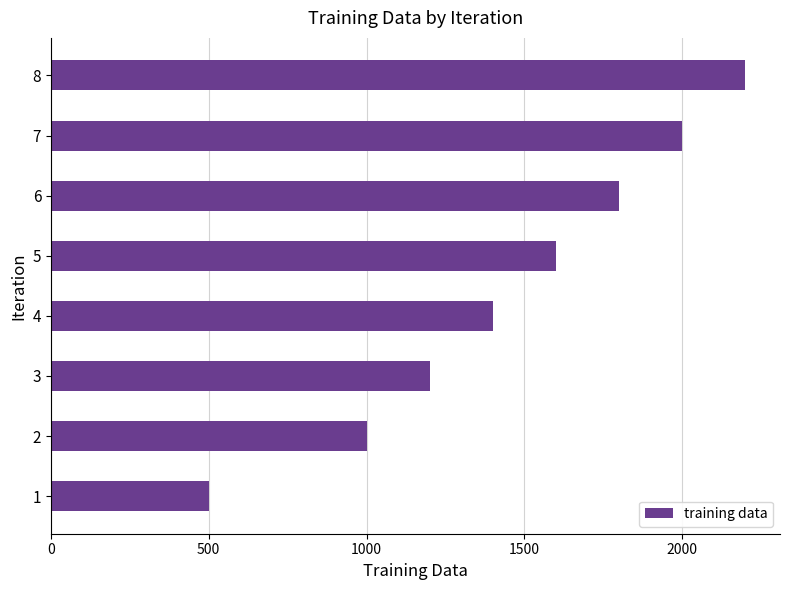

Which label corresponds to the largest value in the chart?

8